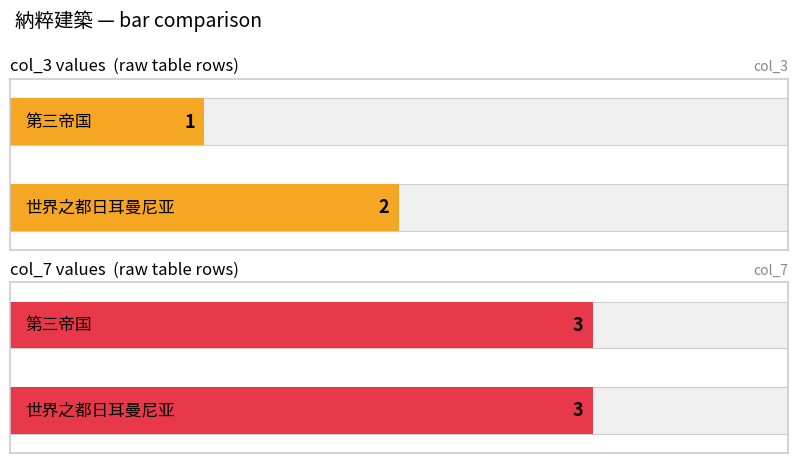

Which series has the largest total across all categories?

col_7